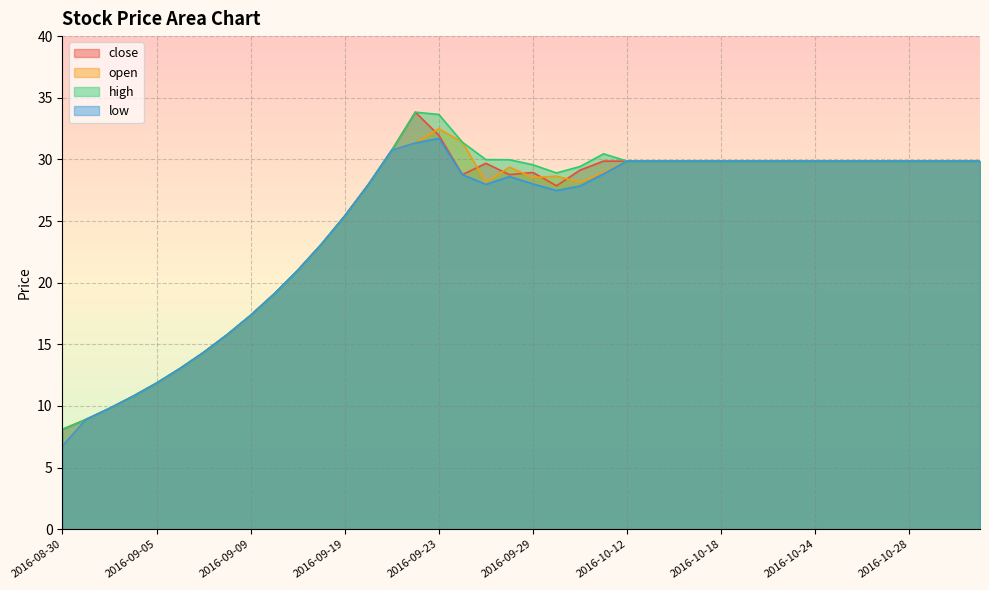

Which series has the largest total across all categories?

high